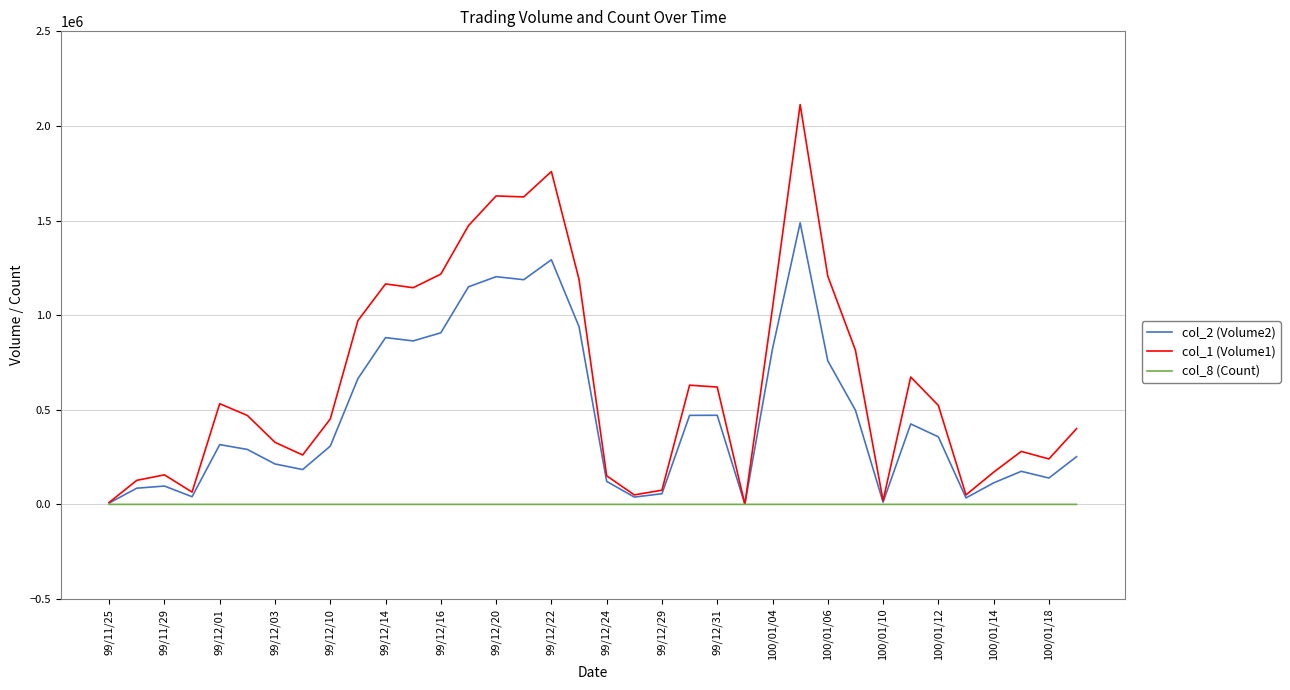

What is the greatest value displayed?

2113000